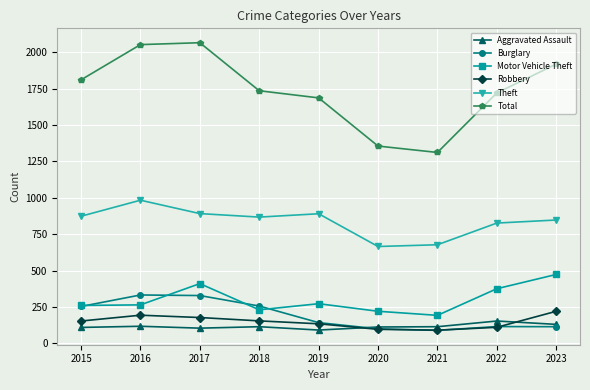

What are all the series names shown in the legend?

Aggravated Assault, Burglary, Motor Vehicle Theft, Robbery, Theft, Total